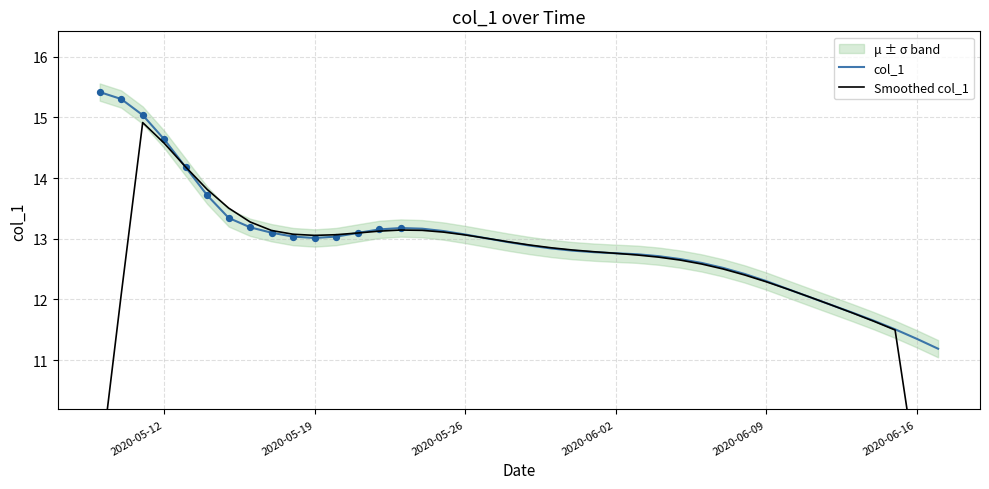

Which series contains the lowest Y value?

Smoothed col_1